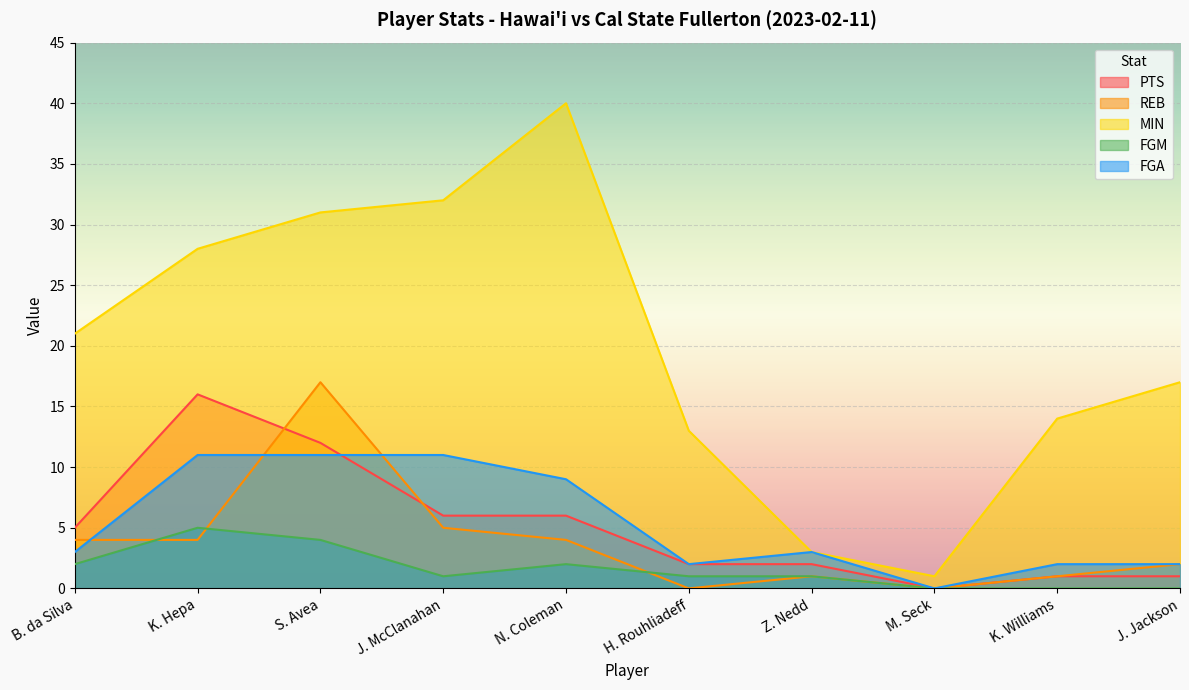

In PTS, how many points are higher than both neighbors (excluding endpoints)?

1